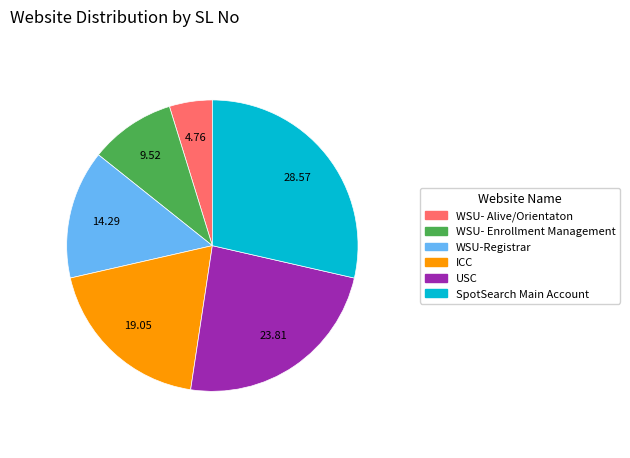

Rank the categories by value from lowest to highest.

WSU- Alive/Orientaton, WSU- Enrollment Management, WSU-Registrar, ICC, USC, SpotSearch Main Account